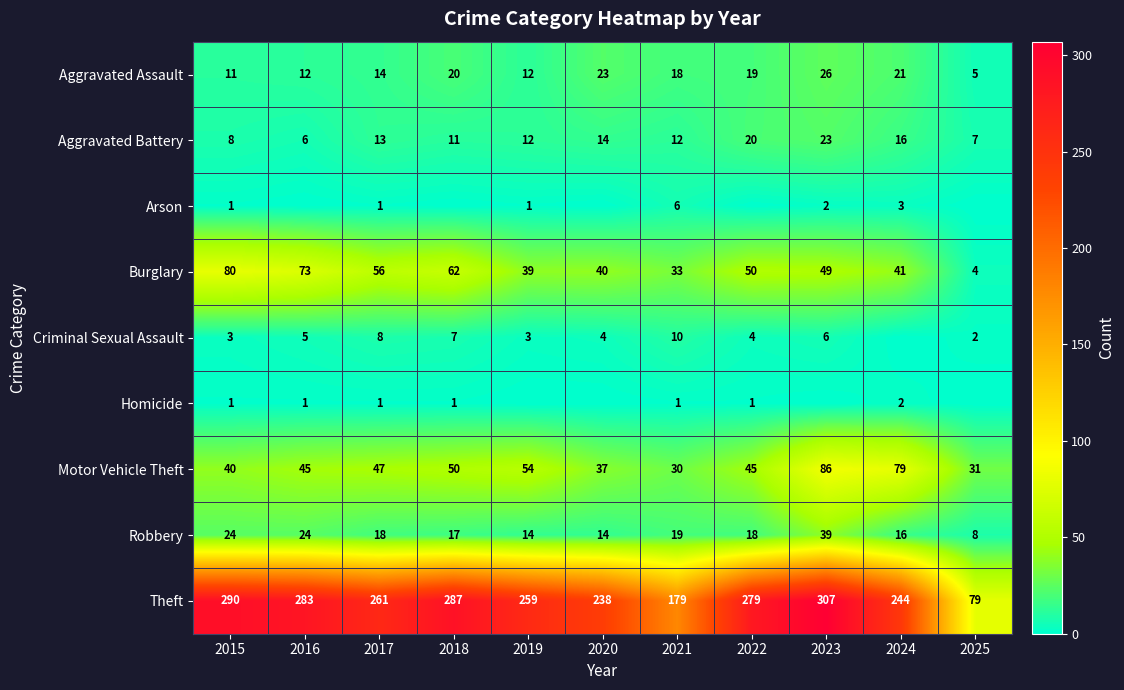

The Criminal Sexual Assault series shows 7 at 2016. True or false?

False